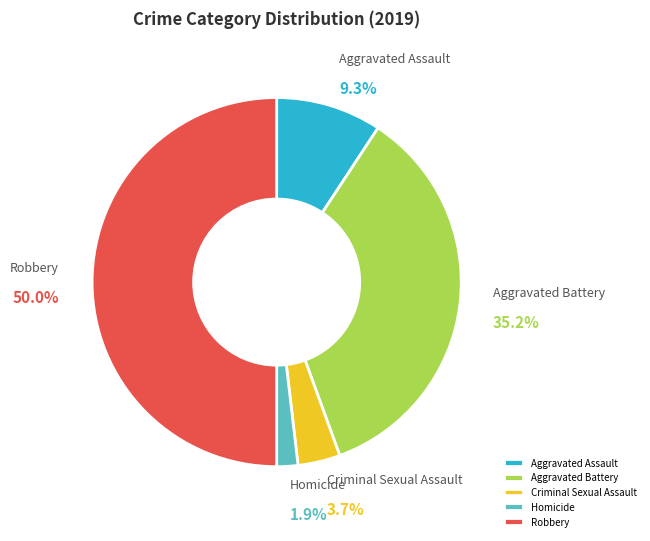

Which has a higher value, Criminal Sexual Assault or Robbery?

Robbery